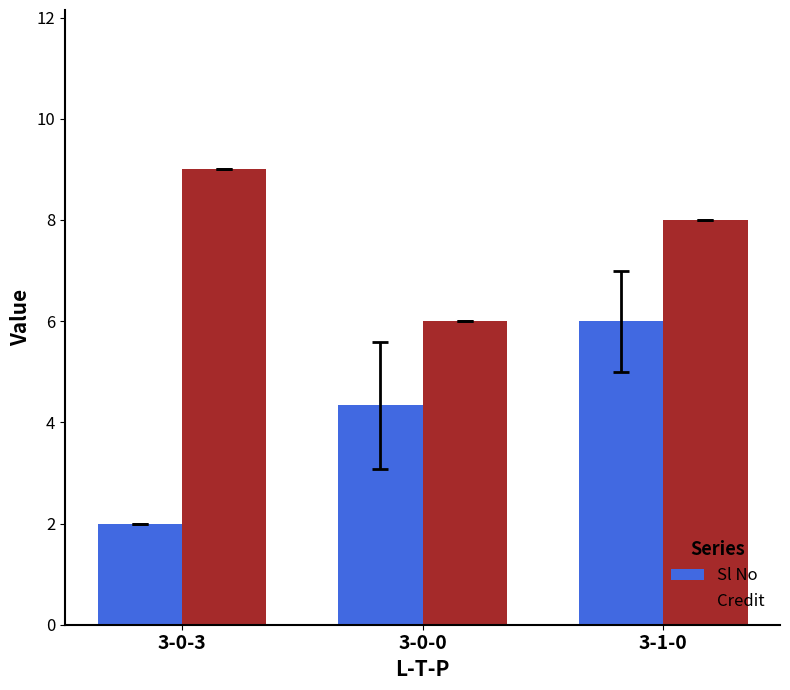

What position from the left is 3-1-0?

3